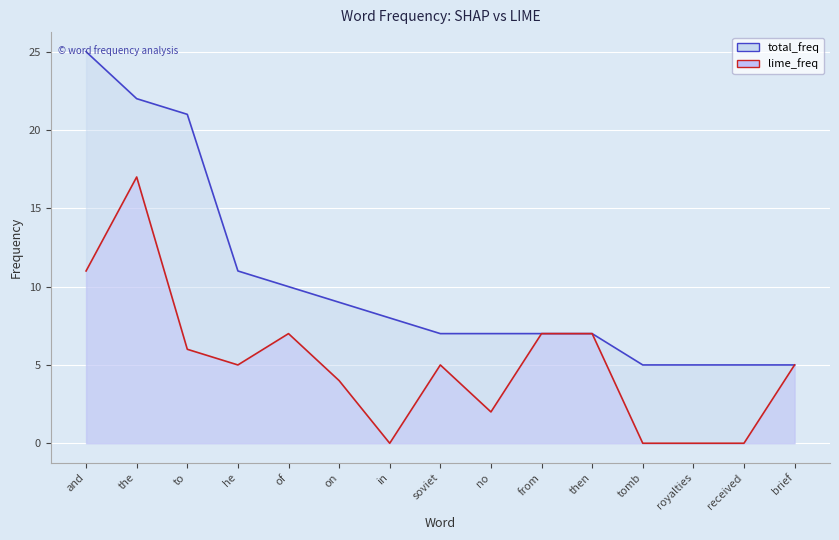

At which category does lime_freq_line reach its first local peak?

the